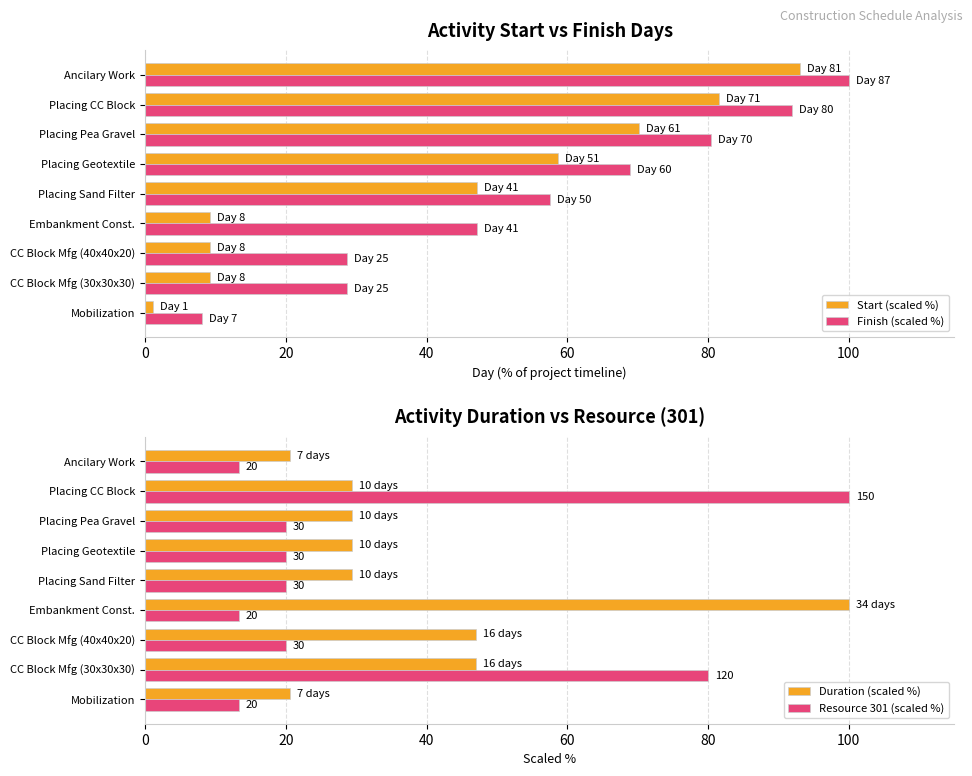

How many values in the Duration (scaled %) series are below 29?

2